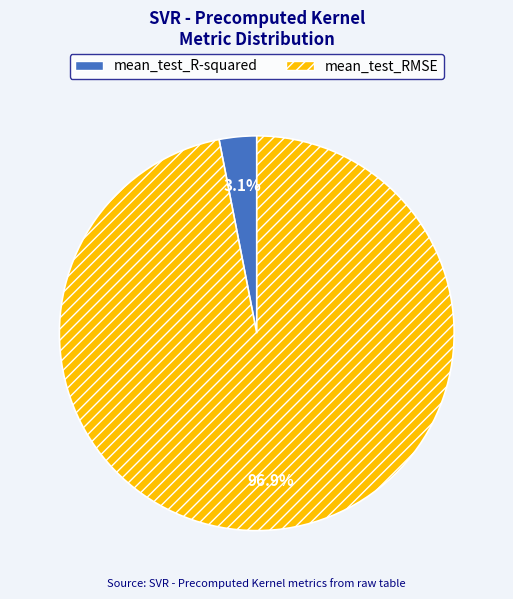

Is there any slice that represents more than half of the pie?

Yes